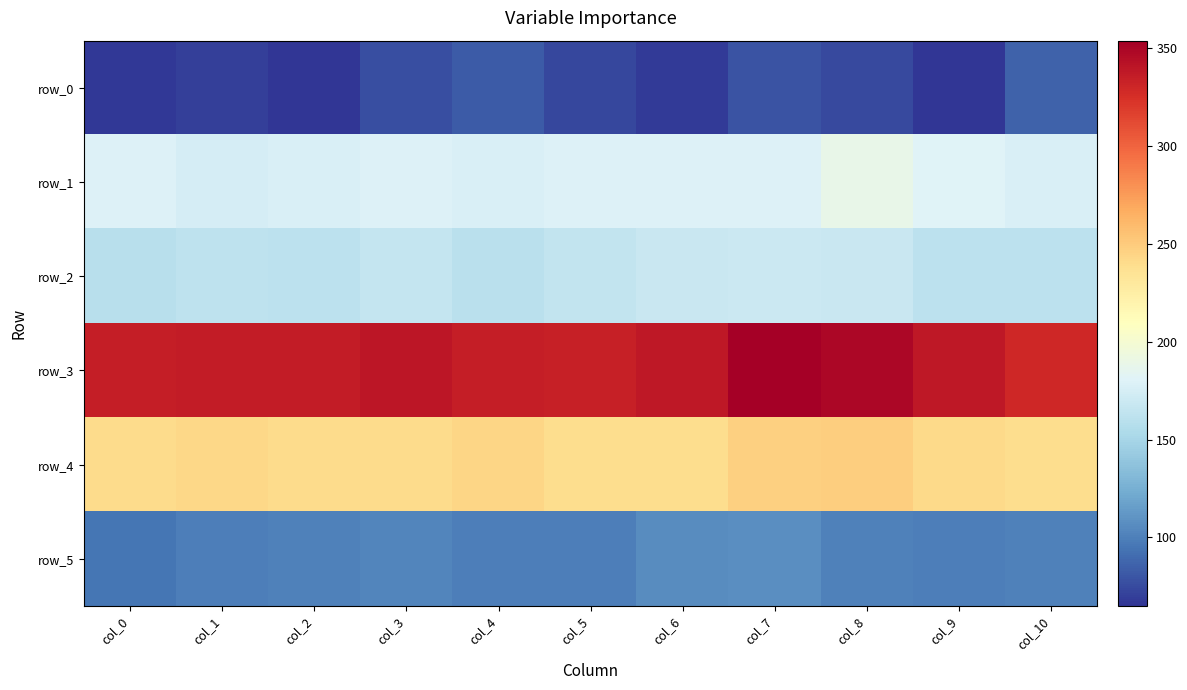

What is the spread (max minus min) of values at col_10?

244